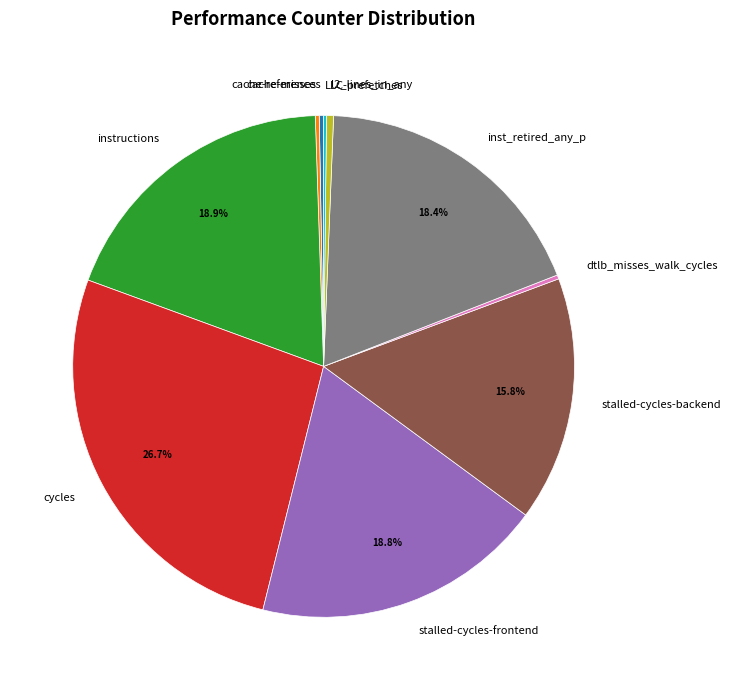

Is the sum of stalled-cycles-backend and instructions greater than half?

No